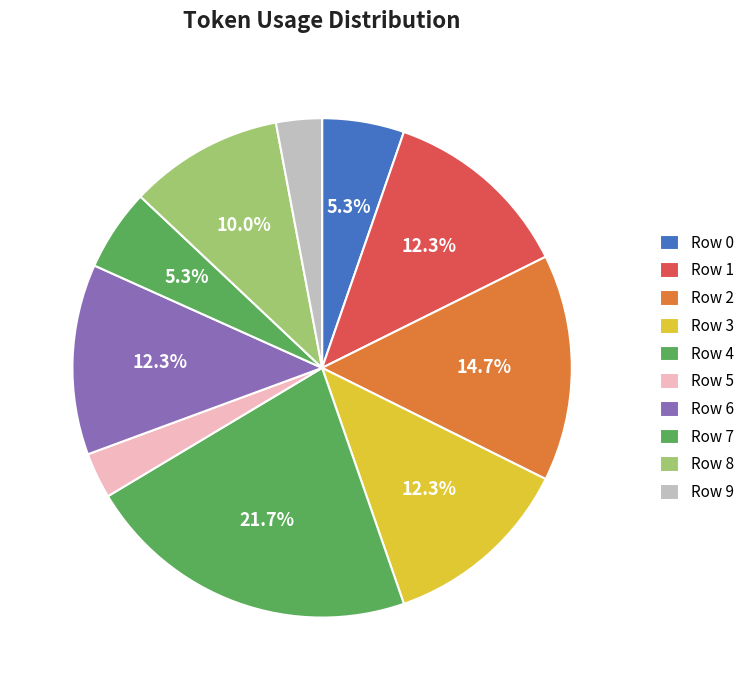

Is it true that Row 7 is 13% of the pie?

False